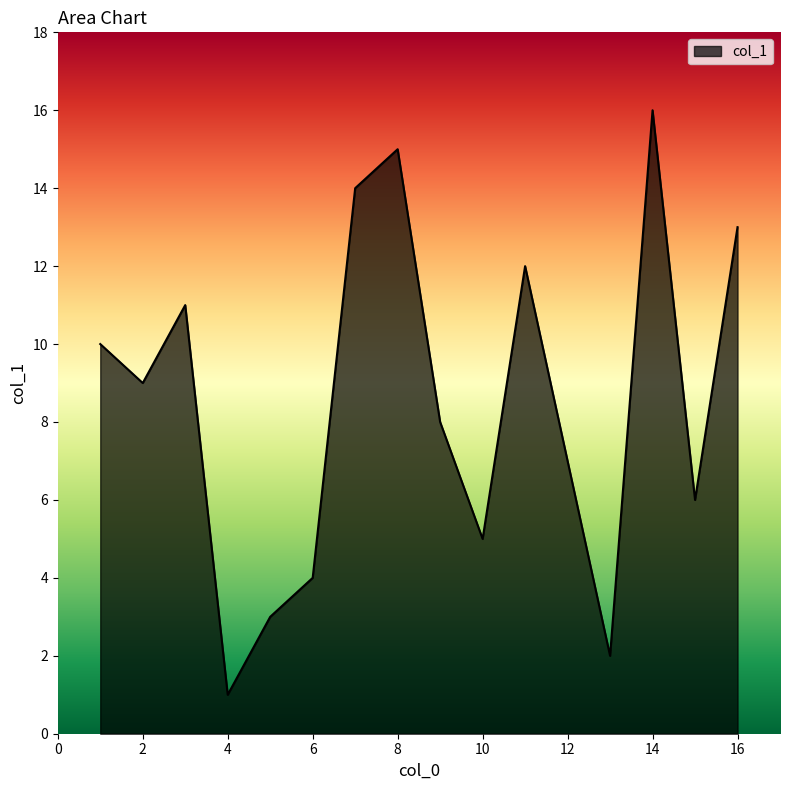

What is the difference between the maximum and minimum values?

15